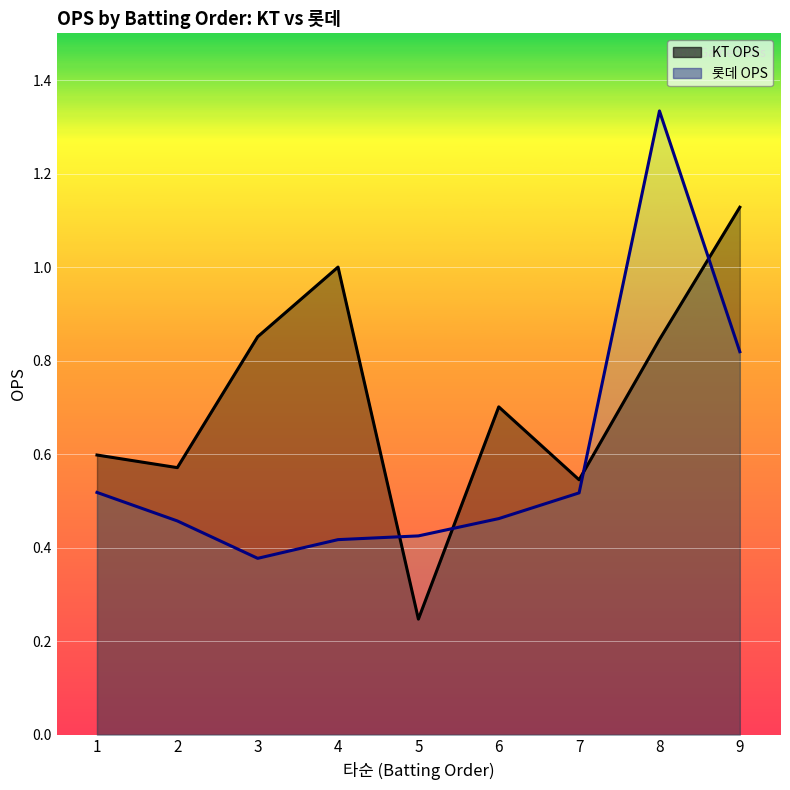

What is the greatest value displayed?

1.3